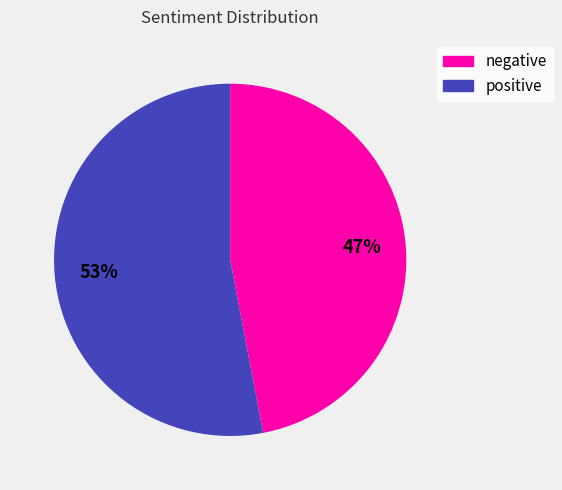

True or false: negative accounts for 34% of the total.

False